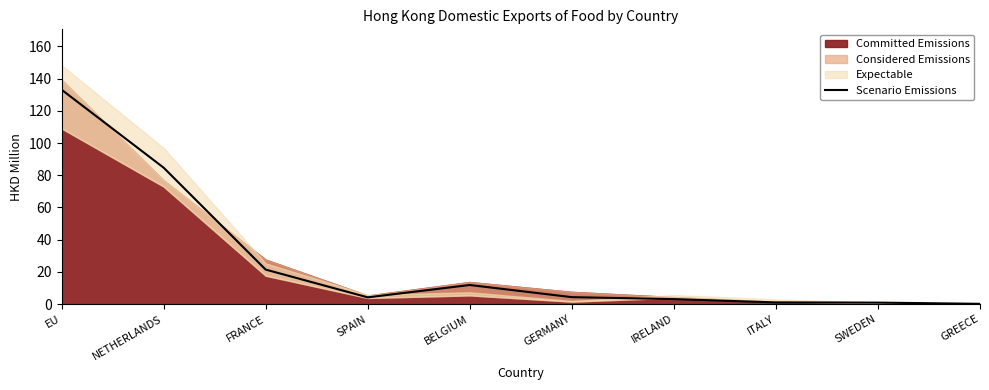

Reading right to left, transcribe all the data shown in this chart.

GREECE=0.2	SWEDEN=0.9	ITALY=1.1	IRELAND=3.1	GERMANY=4.3	BELGIUM=11.9	SPAIN=4.2	FRANCE=21.4	NETHERLANDS=84.7	EU=133.1